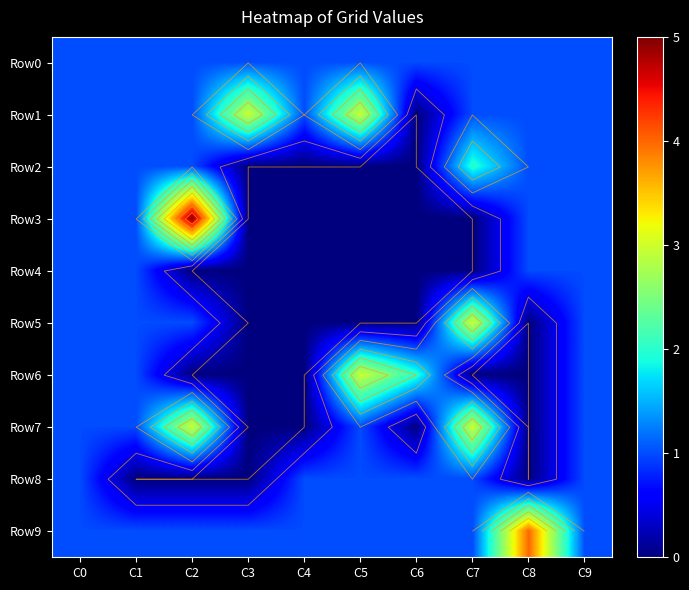

True or false: Row5 has a value of 3 at C7.

True